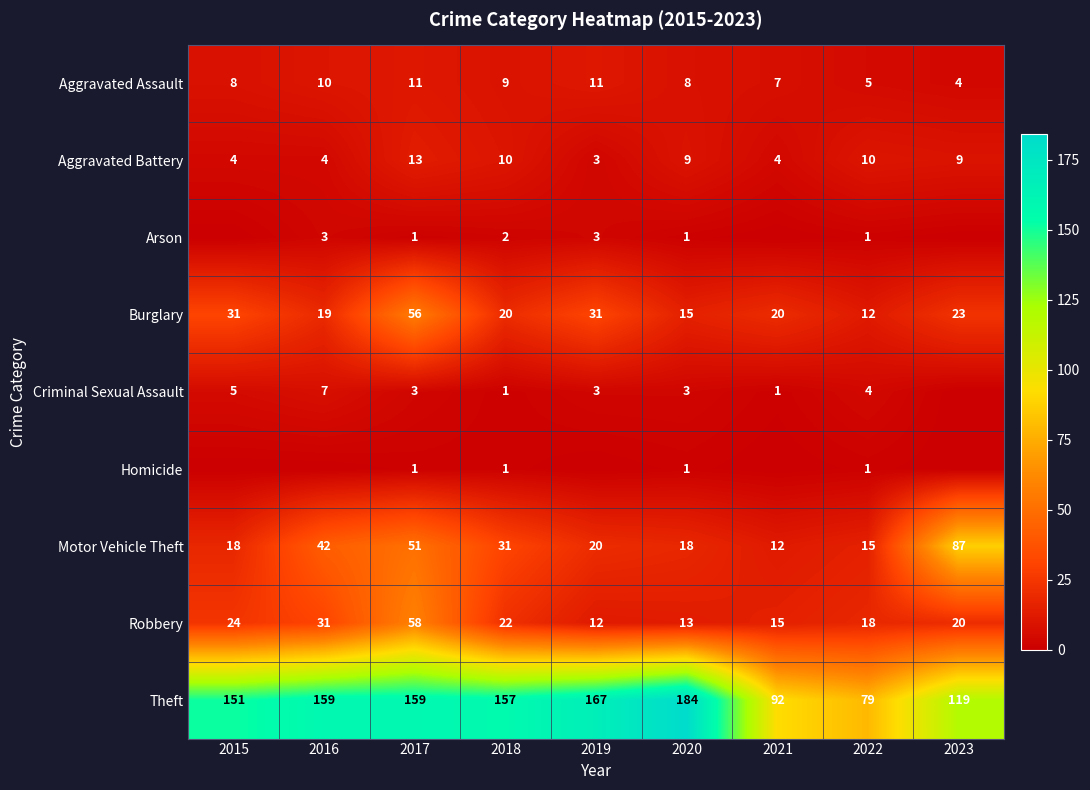

Is it true that Motor Vehicle Theft equals 87 at 2023?

True